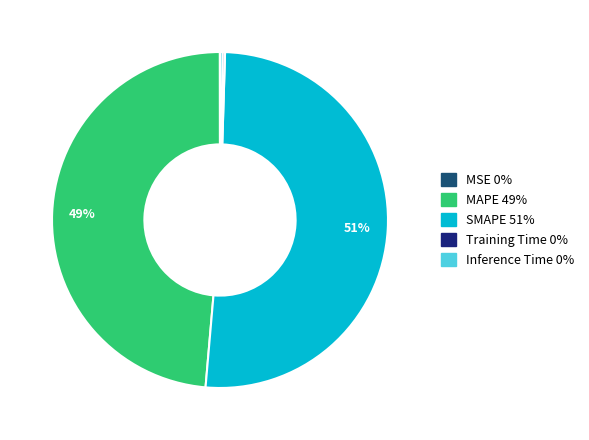

Does any single category account for the majority?

Yes